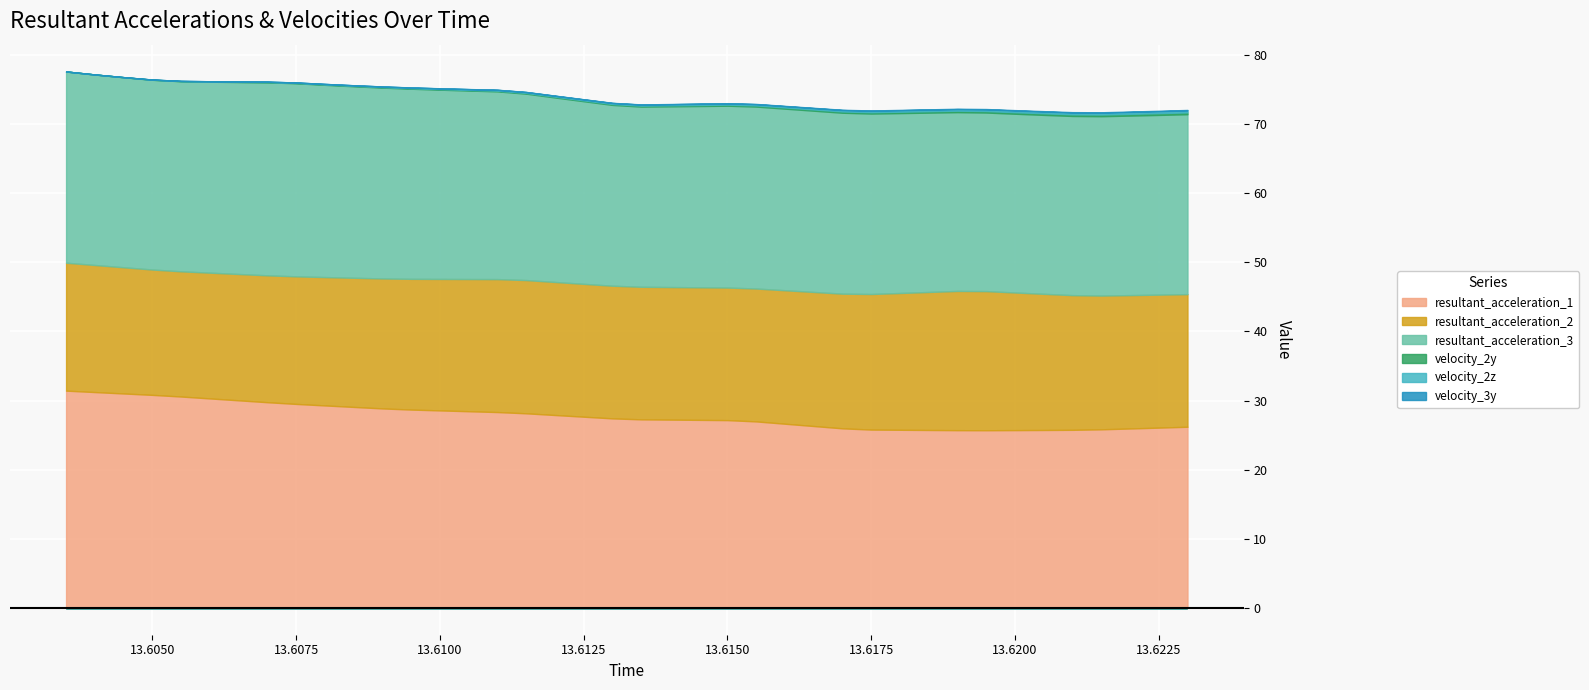

Where does the resultant_acceleration_3 series first go above 26?

13.6035